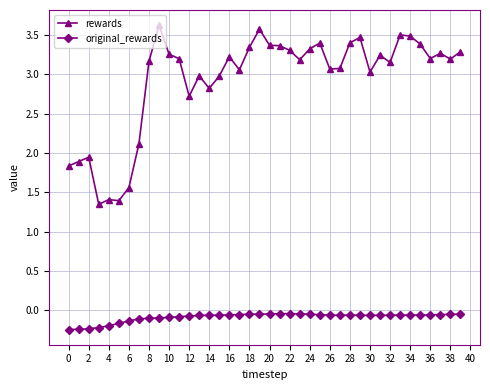

How many distinct data groups are displayed?

2